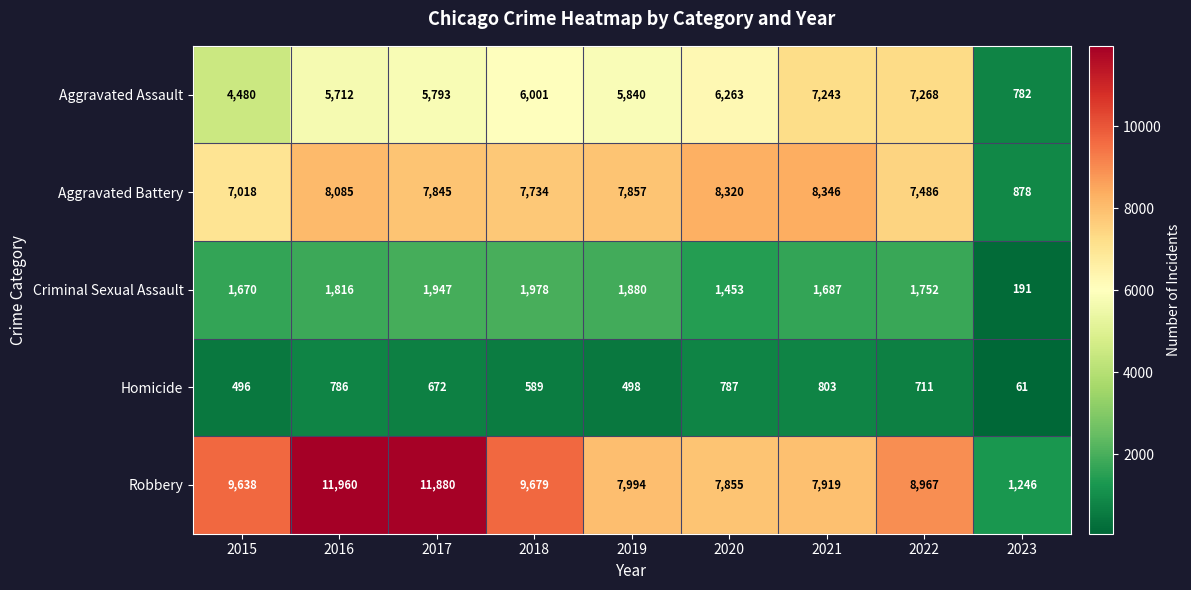

What is the difference between the second highest and minimum values in the Aggravated Battery series?

7442